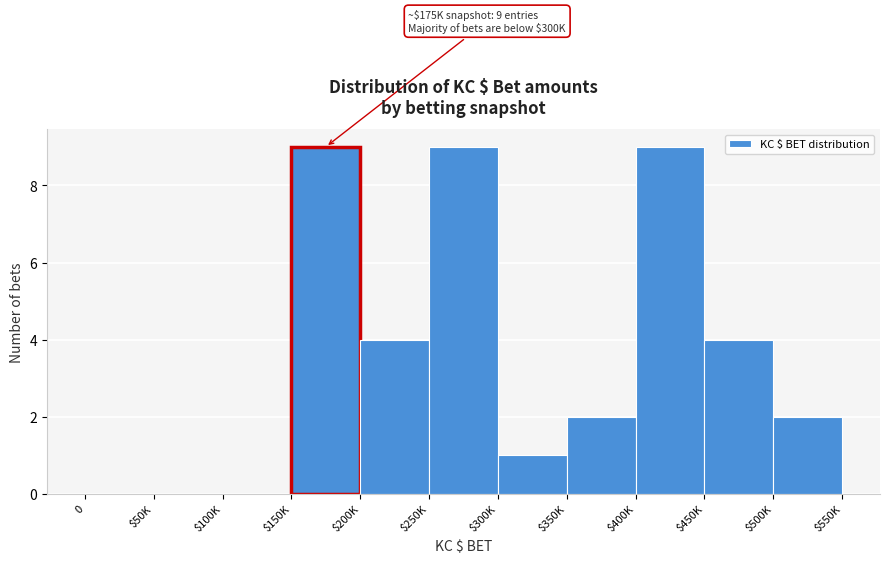

What is the sum of all values?

40